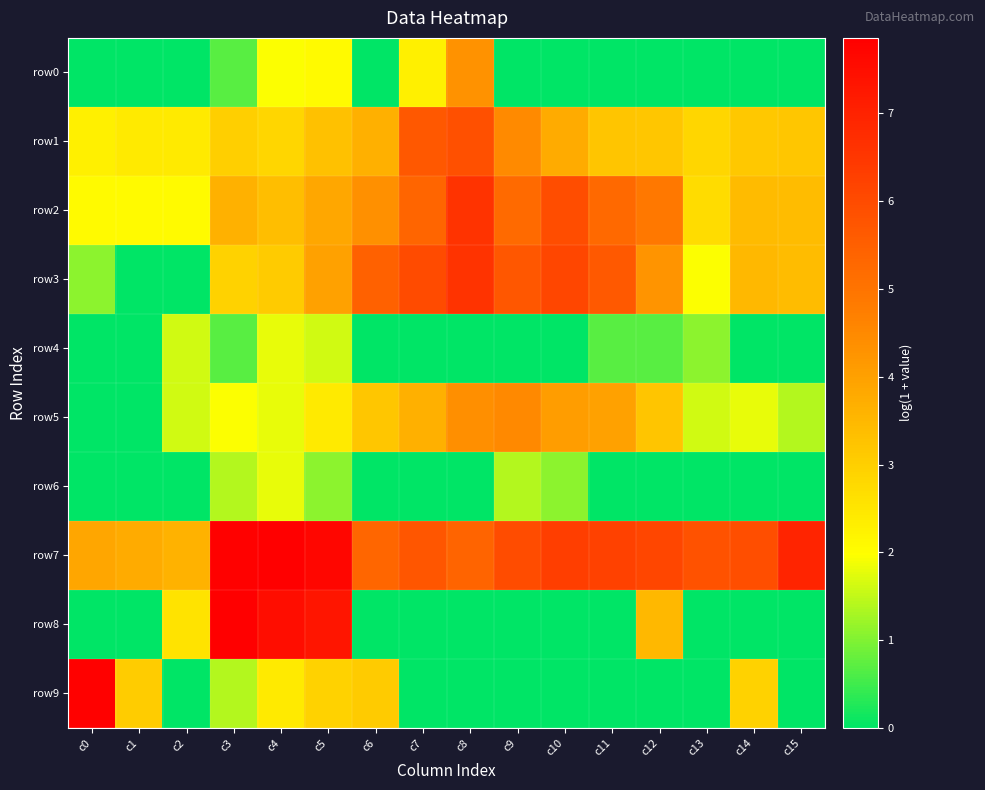

Which category has the highest value across all series?

c3